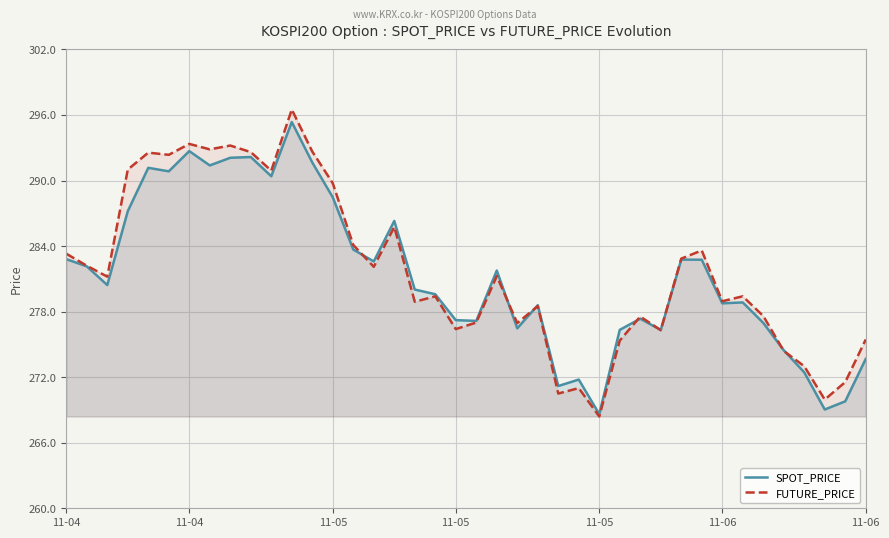

Which has a higher value, 29 or 35?

29